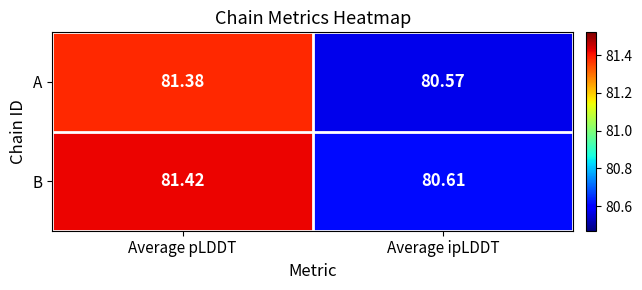

Which series has the largest total across all categories?

B